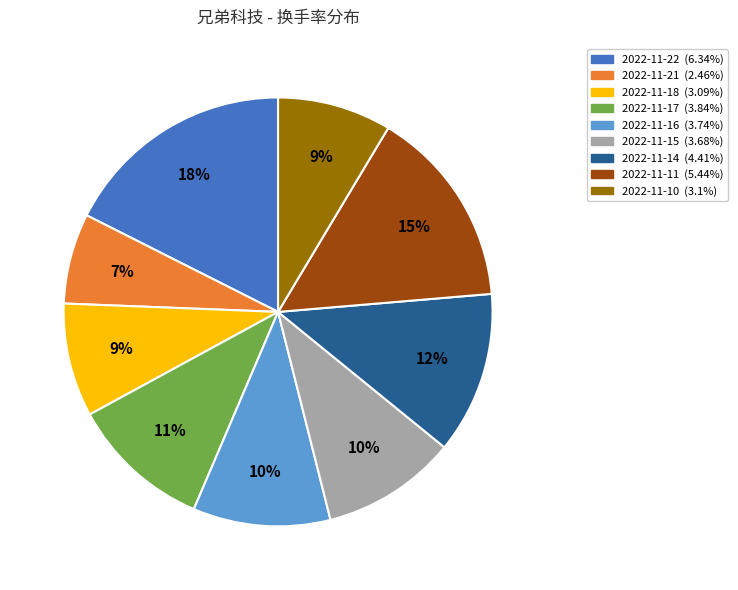

Which slice is the smallest?

2022-11-21